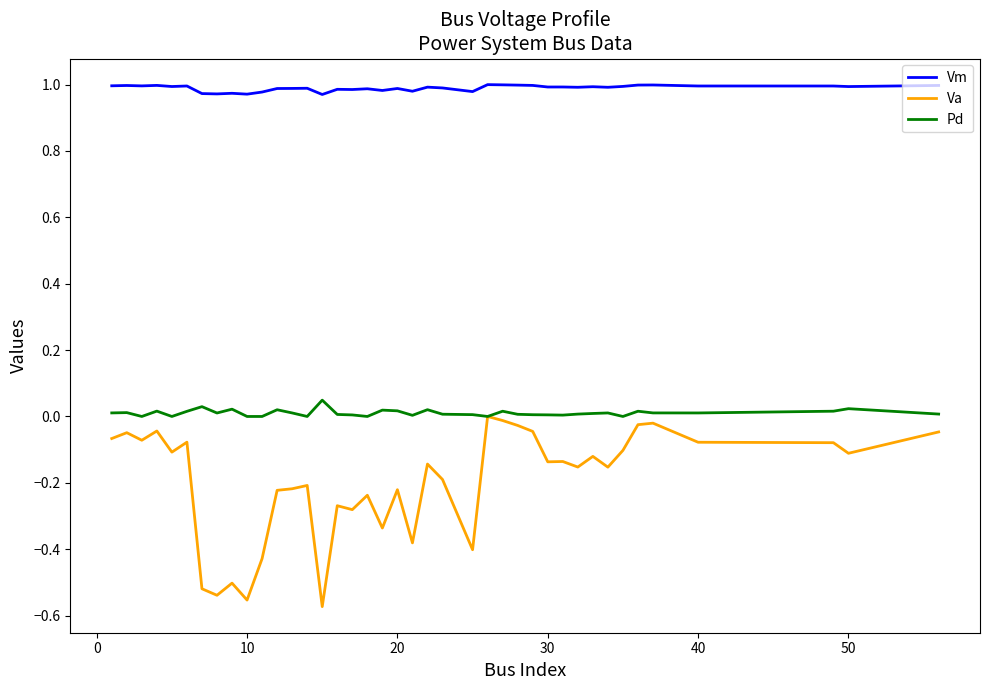

What are all the series names shown in the legend?

Vm, Va, Pd